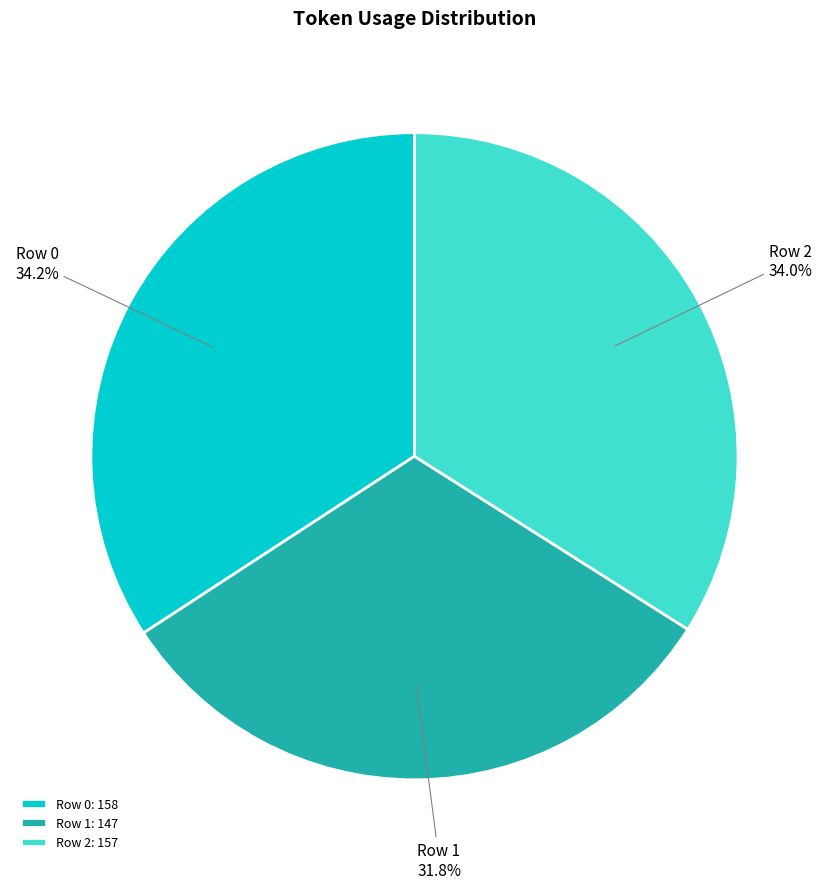

Does Row 0 represent more than half of the total?

No